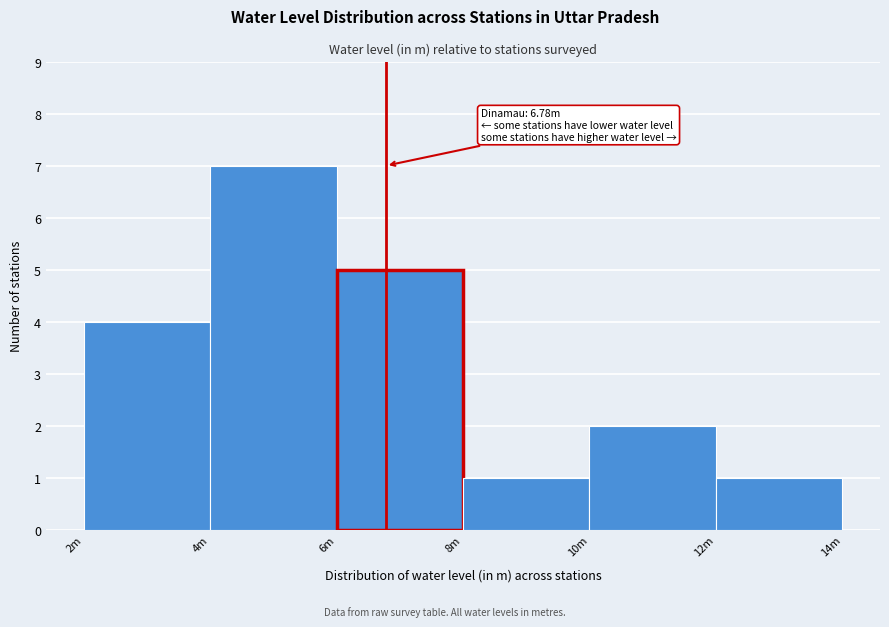

Reading left to right, what are all the values shown in this chart?

4	7	5	1	2	1